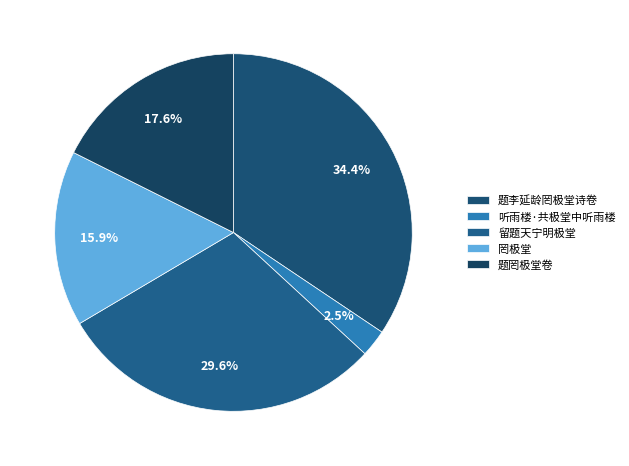

Rank the categories by value from lowest to highest.

听雨楼·共极堂中听雨楼, 罔极堂, 题罔极堂卷, 留题天宁明极堂, 题李延龄罔极堂诗卷